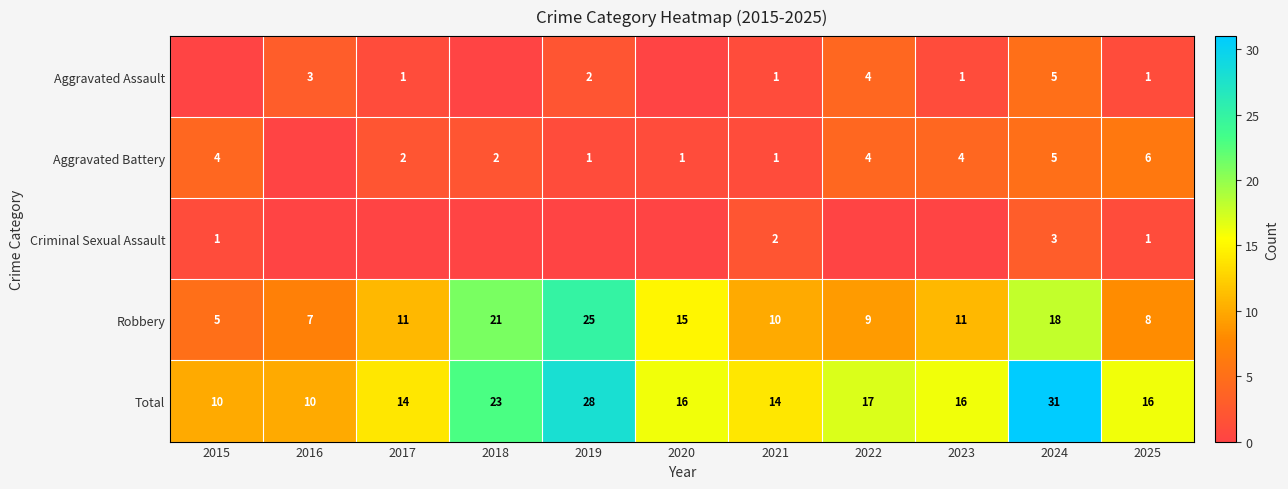

What is the sum of the Robbery values at 2015 and 2020?

20